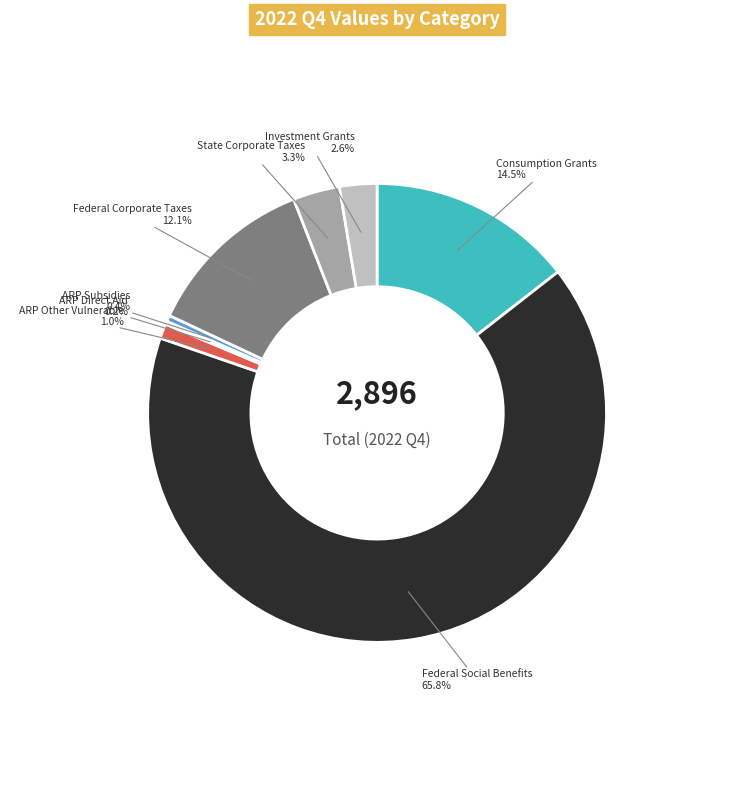

What percentage is NOT represented by ARP Subsidies?

99.6%